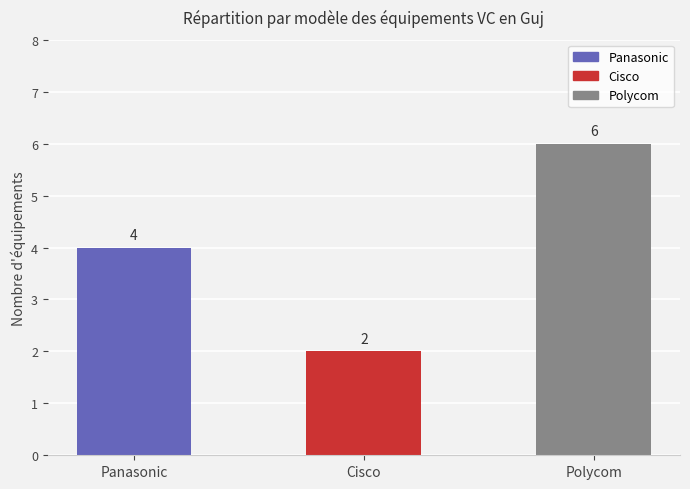

What is the value of the 3rd bar from the left?

6